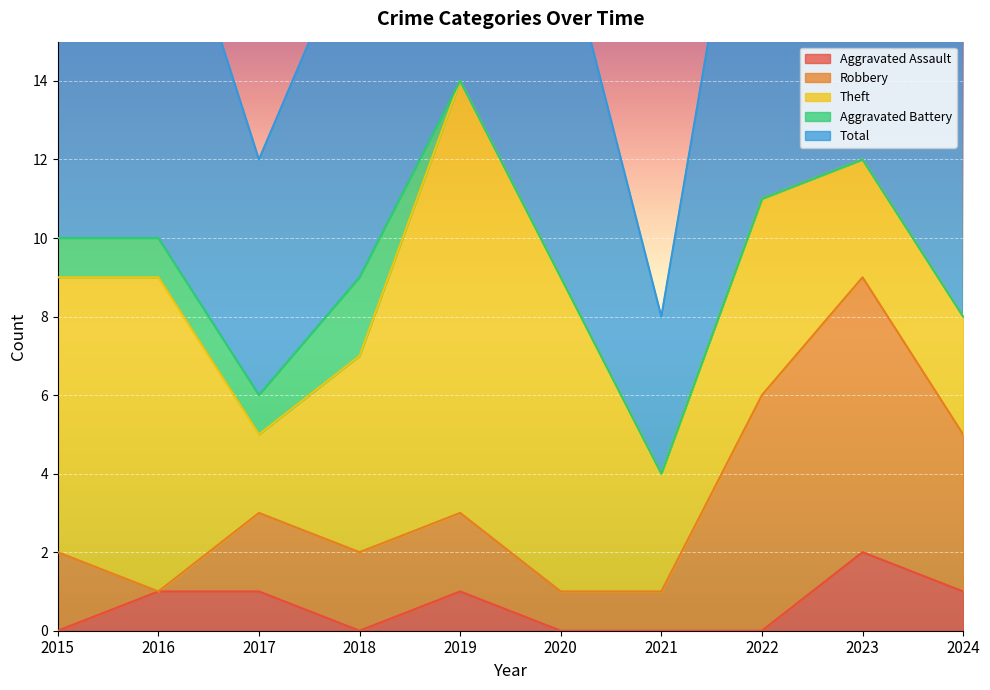

Between 2023 and 2024, which is larger?

2023